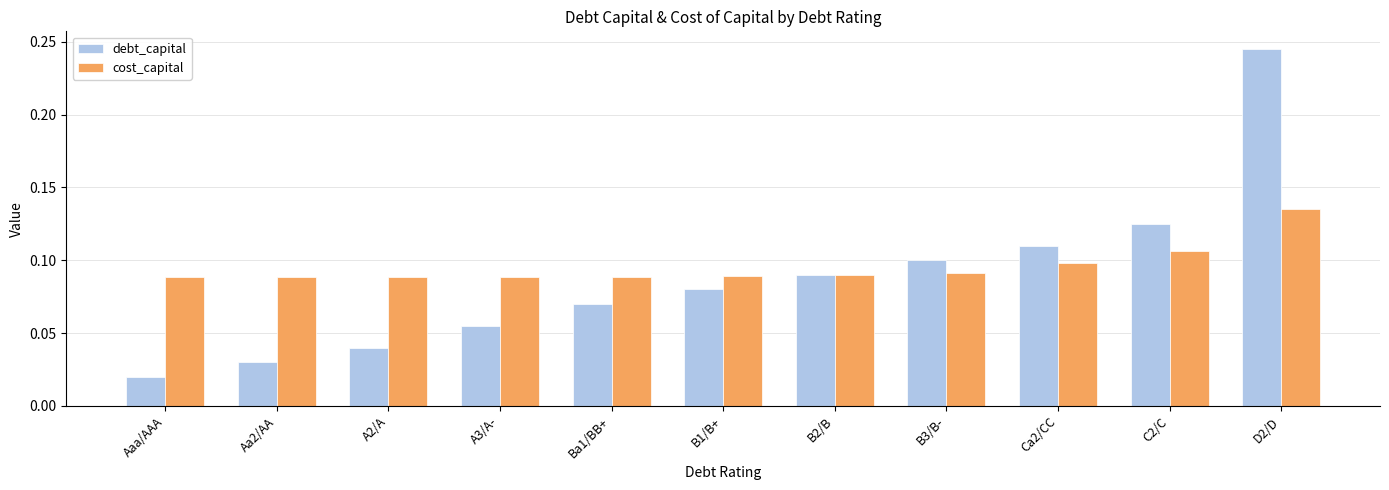

Rank the series by their maximum value, from lowest to highest.

cost_capital, debt_capital